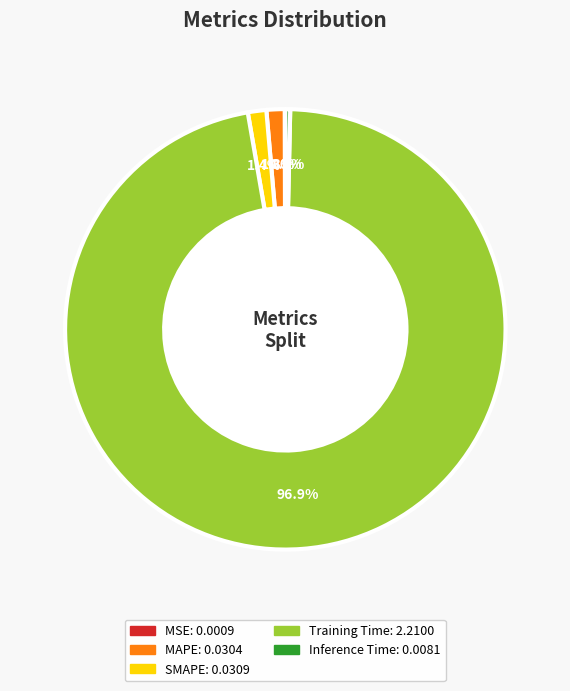

The Training Time slice represents 97% of the pie. True or false?

True